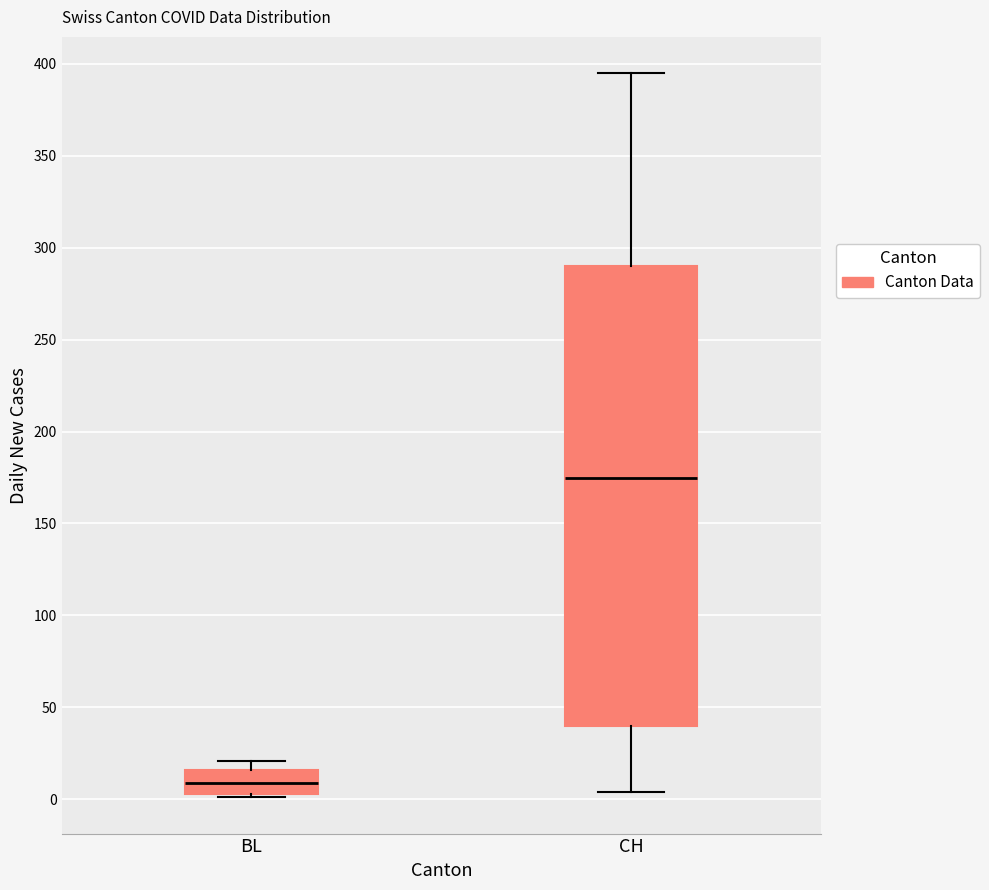

Where does the lower whisker of the box for CH end on the y-axis? The values are not printed on the chart, so give them approximately, as read against the axis.

5